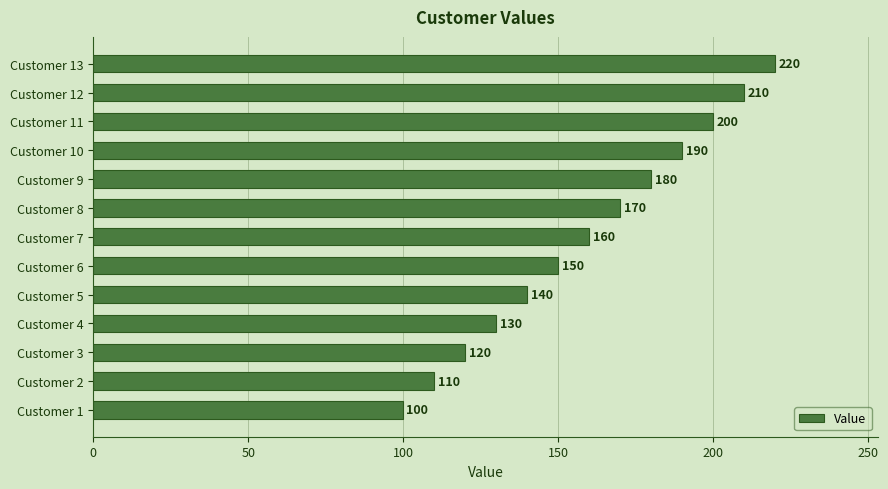

What is the minimum value shown in the chart?

100